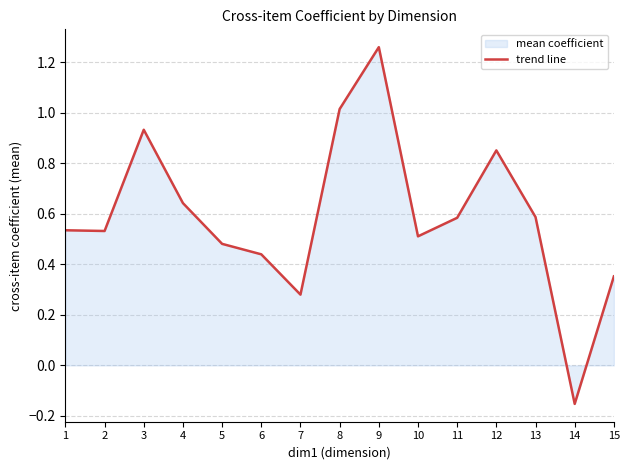

What is the change in value from 3 to 13?

-0.3